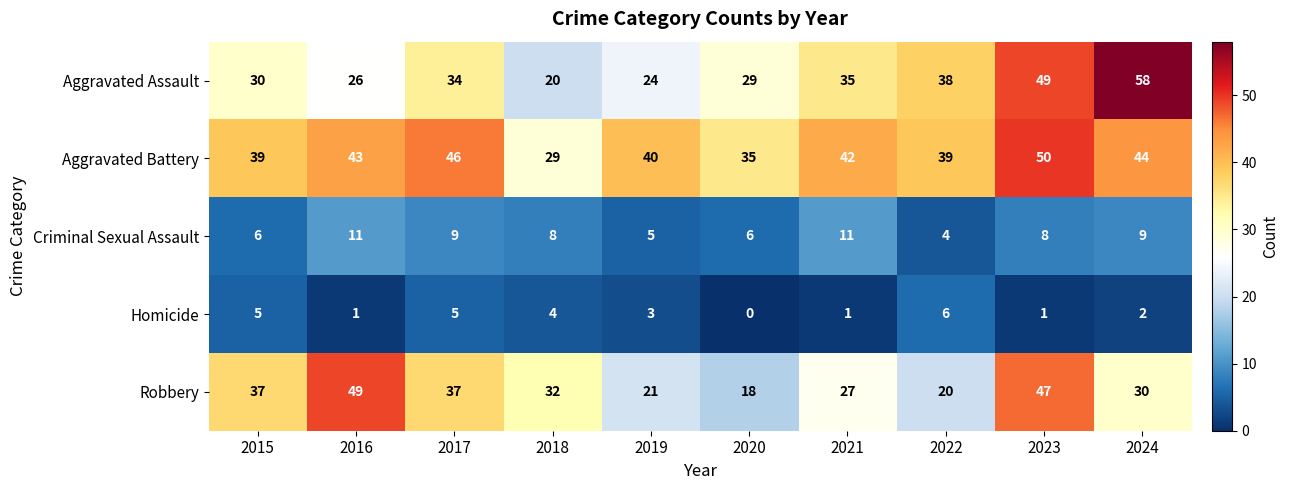

Between 2019 and 2023, which series saw the biggest shift?

Robbery